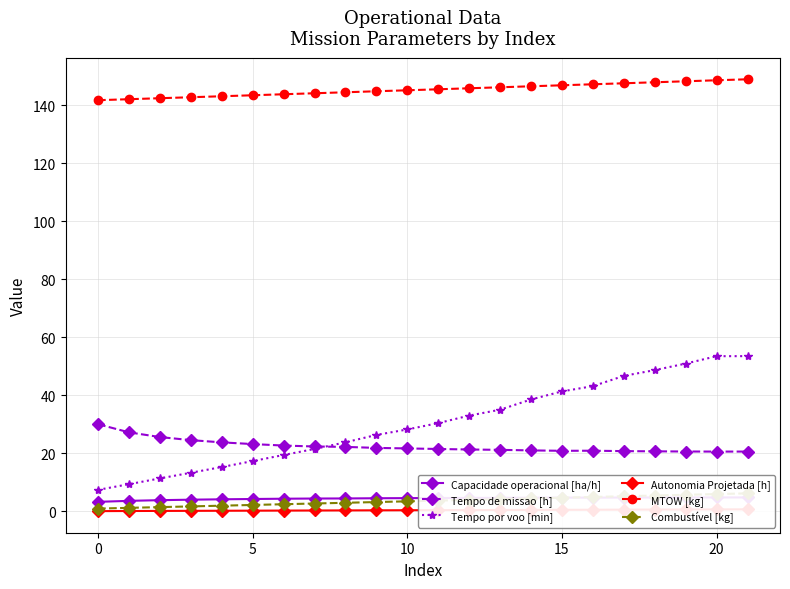

What is the sum of all Tempo por voo [min] values?

669.3